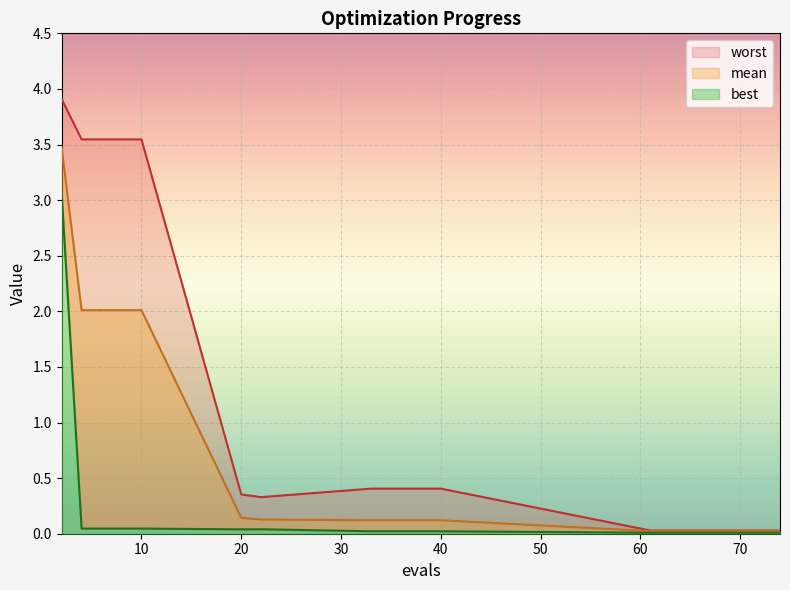

Rank the categories by worst value from lowest to highest.

61, 64, 68, 72, 74, 22, 20, 33, 40, 4, 6, 8, 10, 2